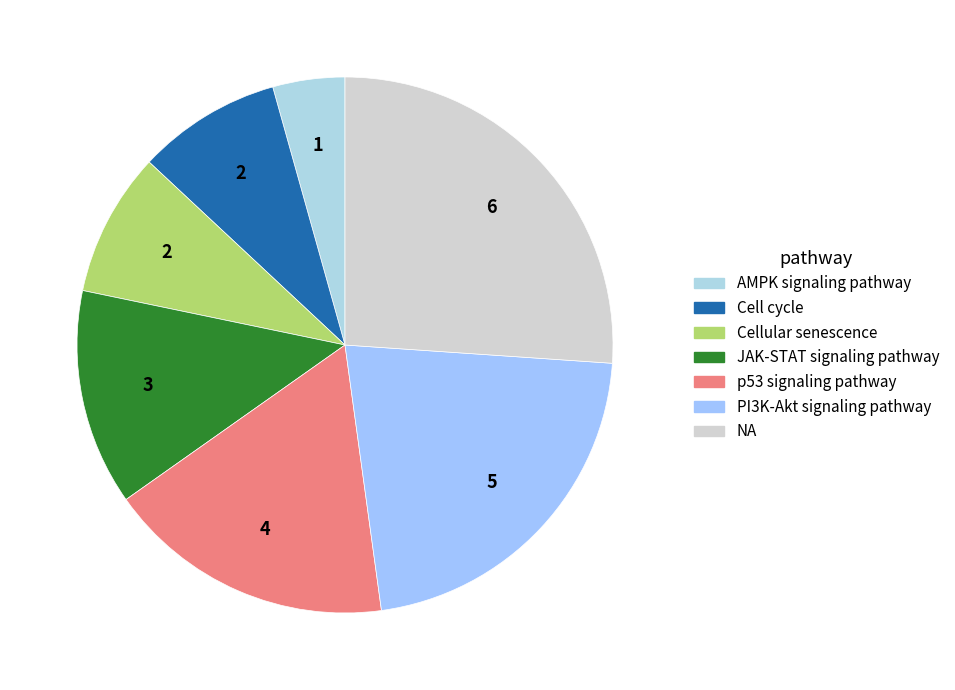

Count the number of slices in the pie.

7